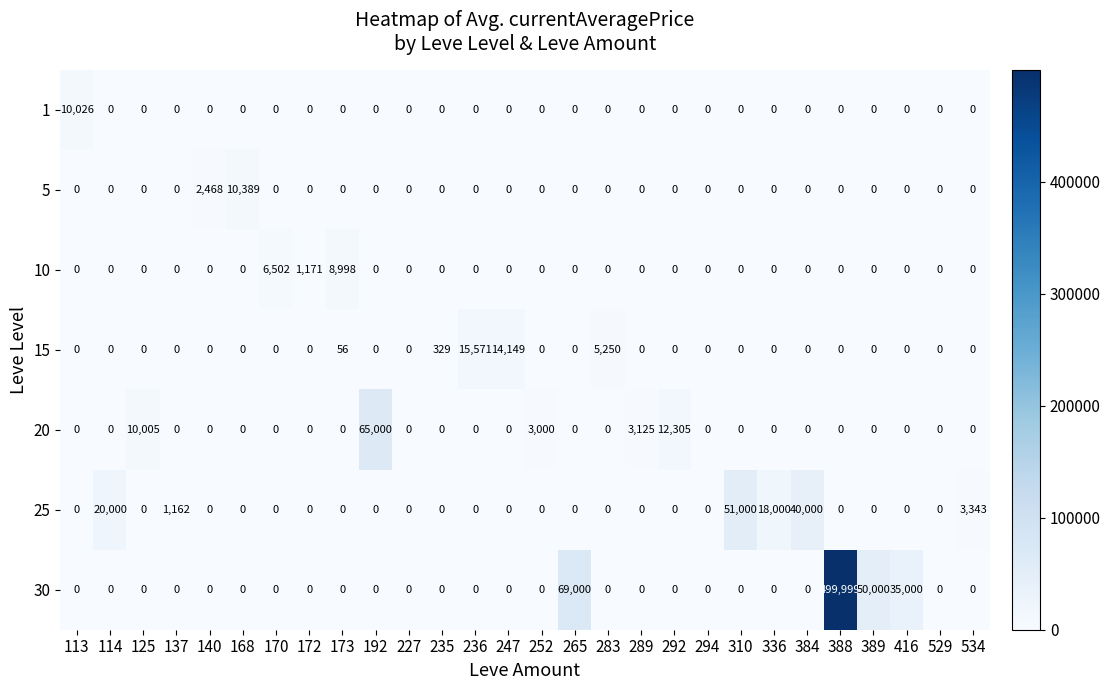

The 15 series shows 0 at 168. True or false?

True